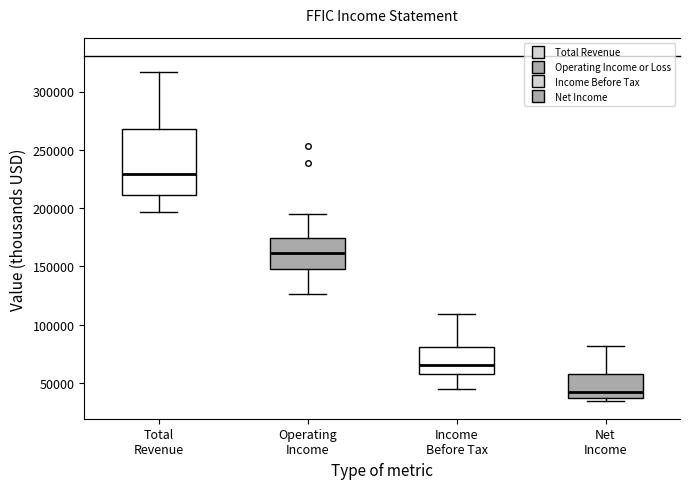

Reading left to right, transcribe this box plot: for each box, give where its median line is, the range the box spans, and where its two whiskers end, as read against the y-axis. The values are not printed on the chart, so give them approximately, as read against the axis.

Total Revenue: median 230000, box 210000 to 270000, whiskers 195000 to 315000
Operating Income: median 160000, box 150000 to 175000, whiskers 125000 to 195000
Income Before Tax: median 65000, box 60000 to 80000, whiskers 45000 to 110000
Net Income: median 45000, box 35000 to 60000, whiskers 35000 (just below the box's lower edge) to 80000